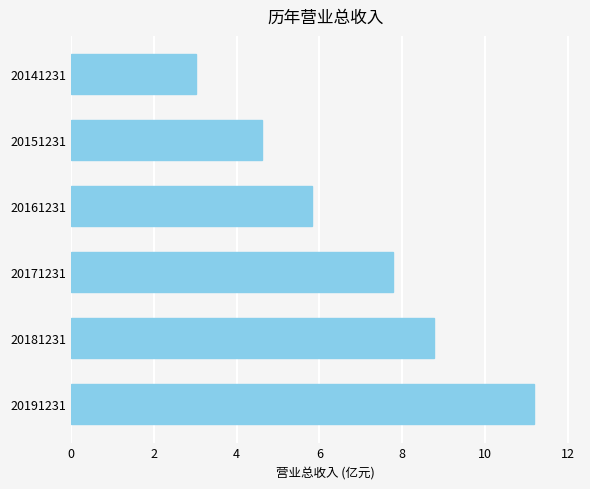

Rank the categories by value from lowest to highest.

20141231, 20151231, 20161231, 20171231, 20181231, 20191231